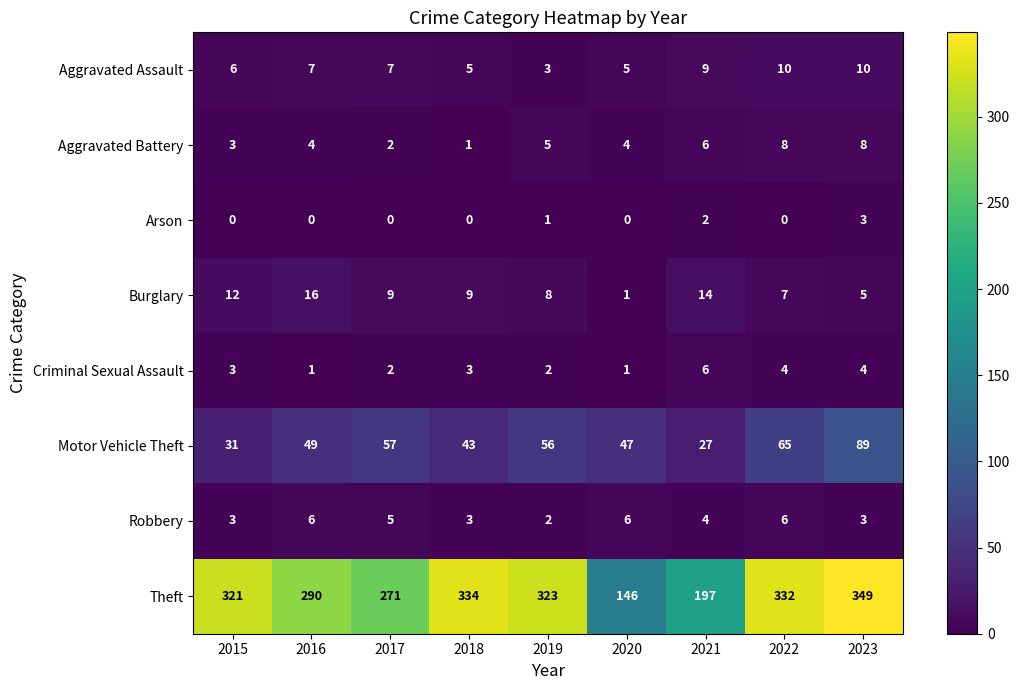

The value of Theft at 2017 is 271. True or false?

True